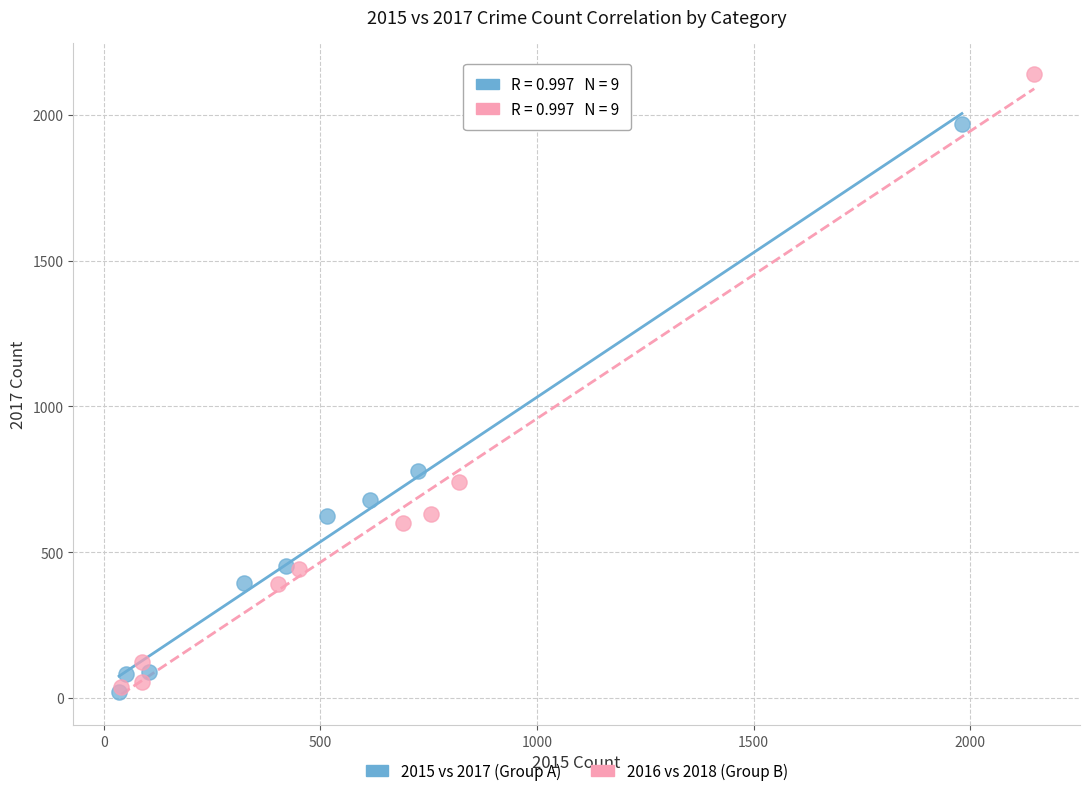

What are all the series names shown in the legend?

2015 vs 2017 (Group A), 2016 vs 2018 (Group B)